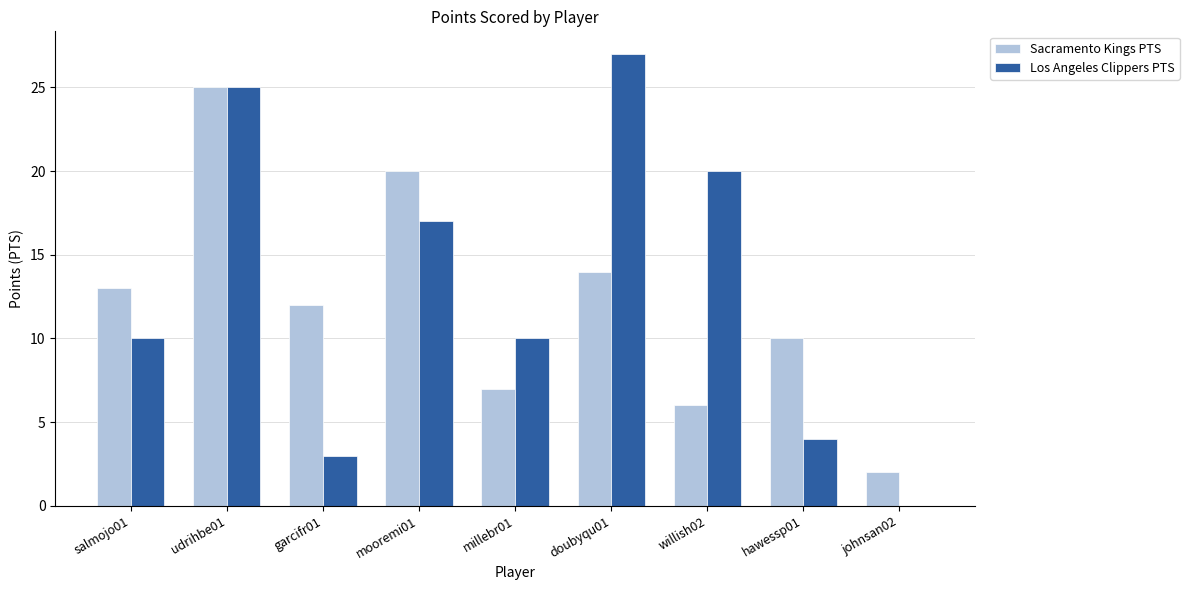

What is the sum of the Sacramento Kings PTS values at hawessp01 and mooremi01?

30